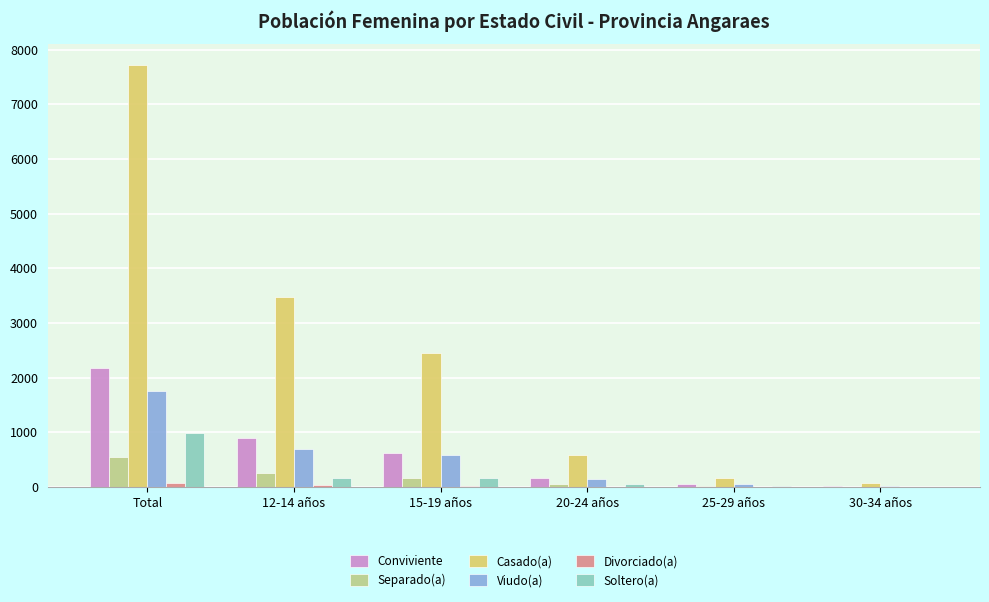

What is the sum of all Casado(a) values?

14446